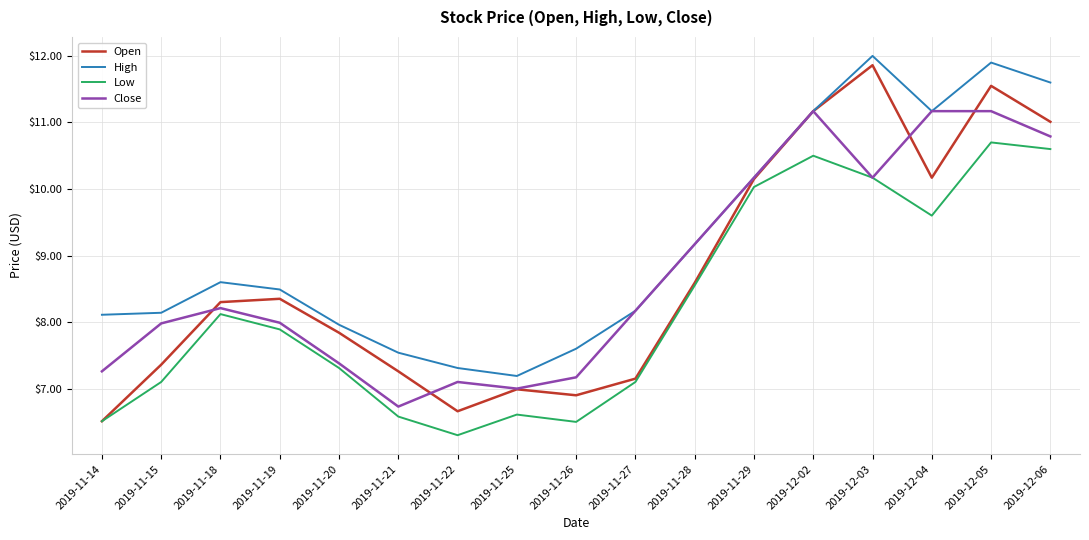

Between 2019-11-15 and 2019-11-19, which series saw the biggest shift?

Open